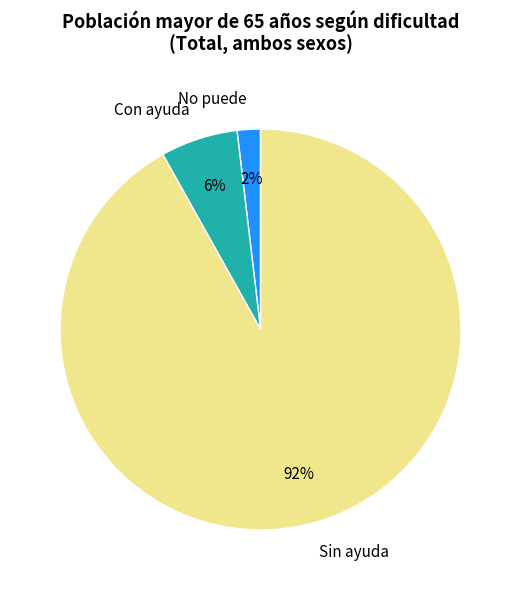

To the nearest percent, what is the difference between the largest and smallest slice percentages?

90%